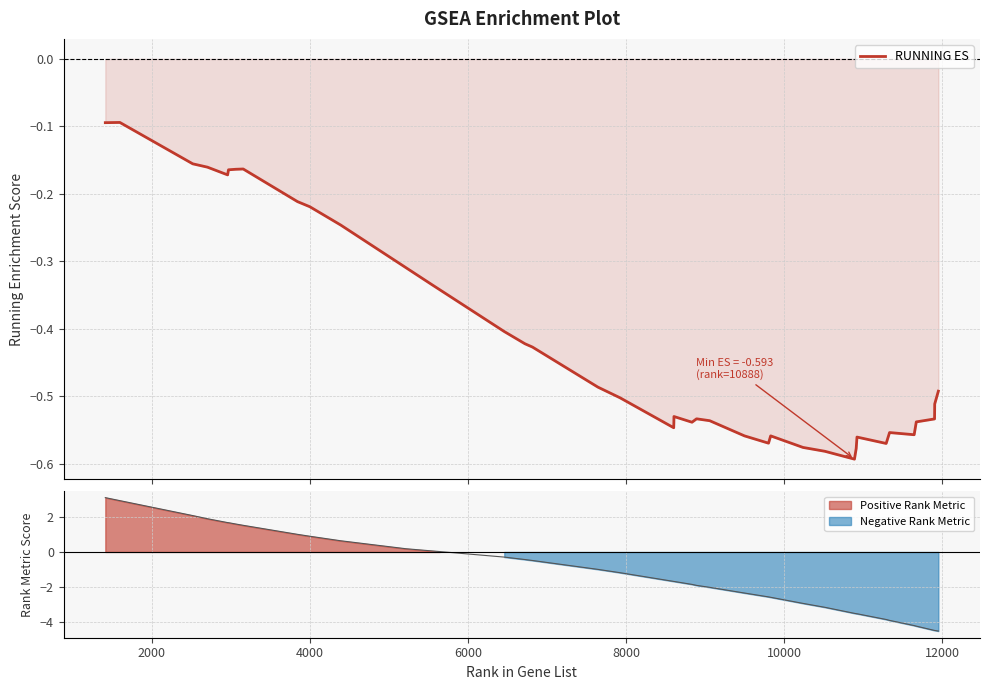

The value at 10000 is -0.0. True or false?

False